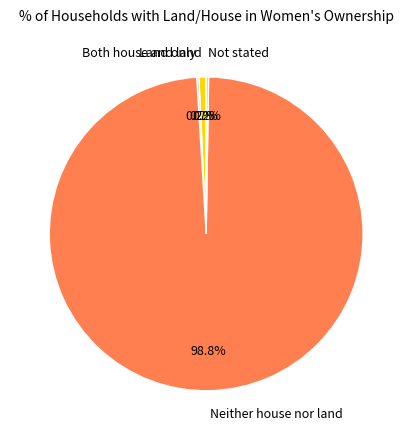

The Both house and land slice represents 1% of the pie. True or false?

True